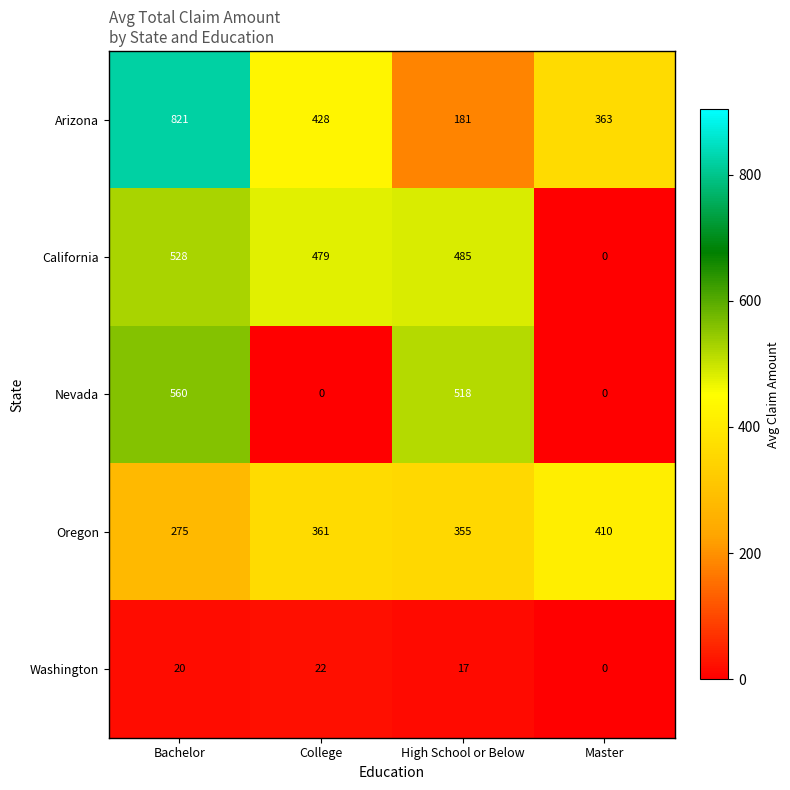

Reading left to right, what are all the values shown in this chart?

Arizona: Bachelor=821	College=428	High School or Below=181	Master=363
California: Bachelor=528	College=479	High School or Below=485	Master=0
Nevada: Bachelor=560	College=0	High School or Below=518	Master=0
Oregon: Bachelor=275	College=361	High School or Below=355	Master=410
Washington: Bachelor=20	College=22	High School or Below=17	Master=0